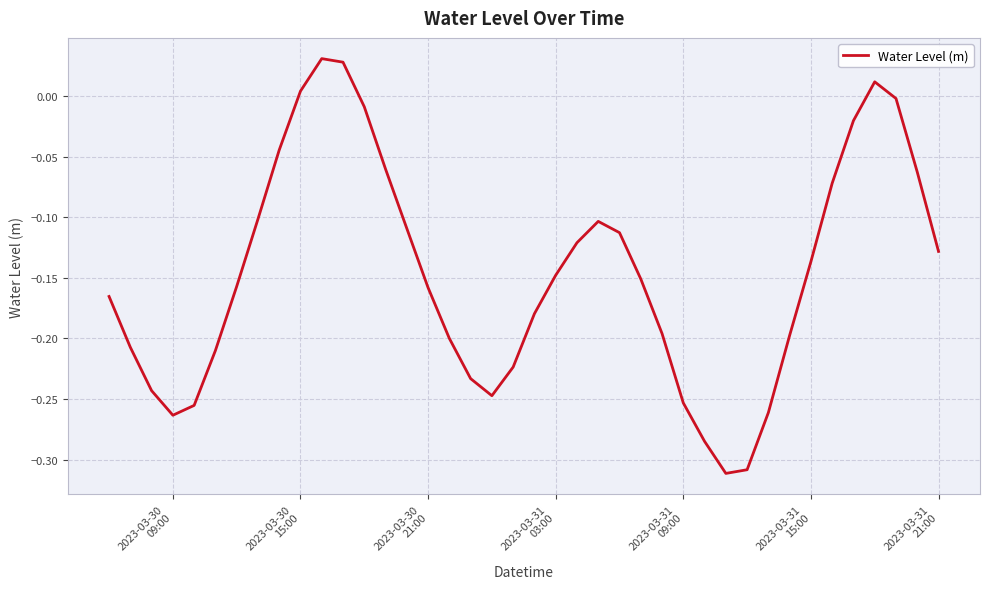

What is the difference between the maximum and minimum values?

0.3